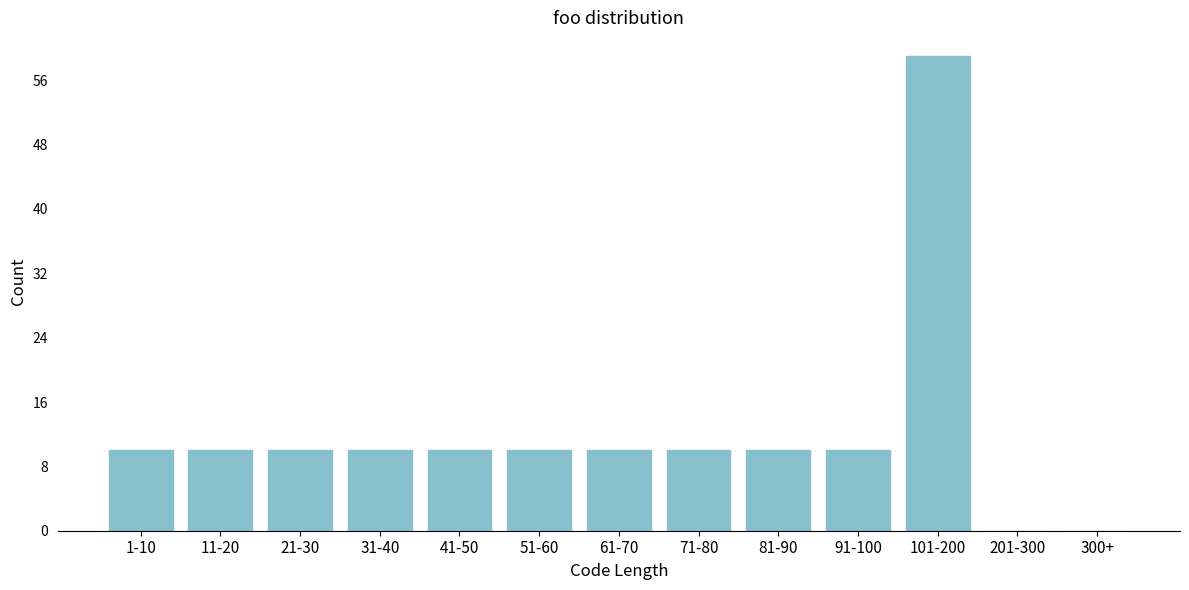

Reading left to right, what are all the values shown in this chart?

1-10=10	11-20=10	21-30=10	31-40=10	41-50=10	51-60=10	61-70=10	71-80=10	81-90=10	91-100=10	101-200=59	201-300=0	300+=0